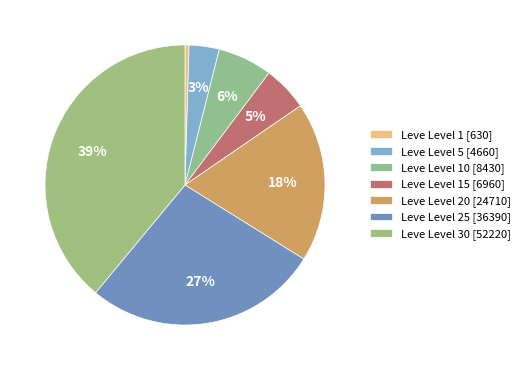

Rank the categories by value from lowest to highest.

Leve Level 1, Leve Level 5, Leve Level 15, Leve Level 10, Leve Level 20, Leve Level 25, Leve Level 30